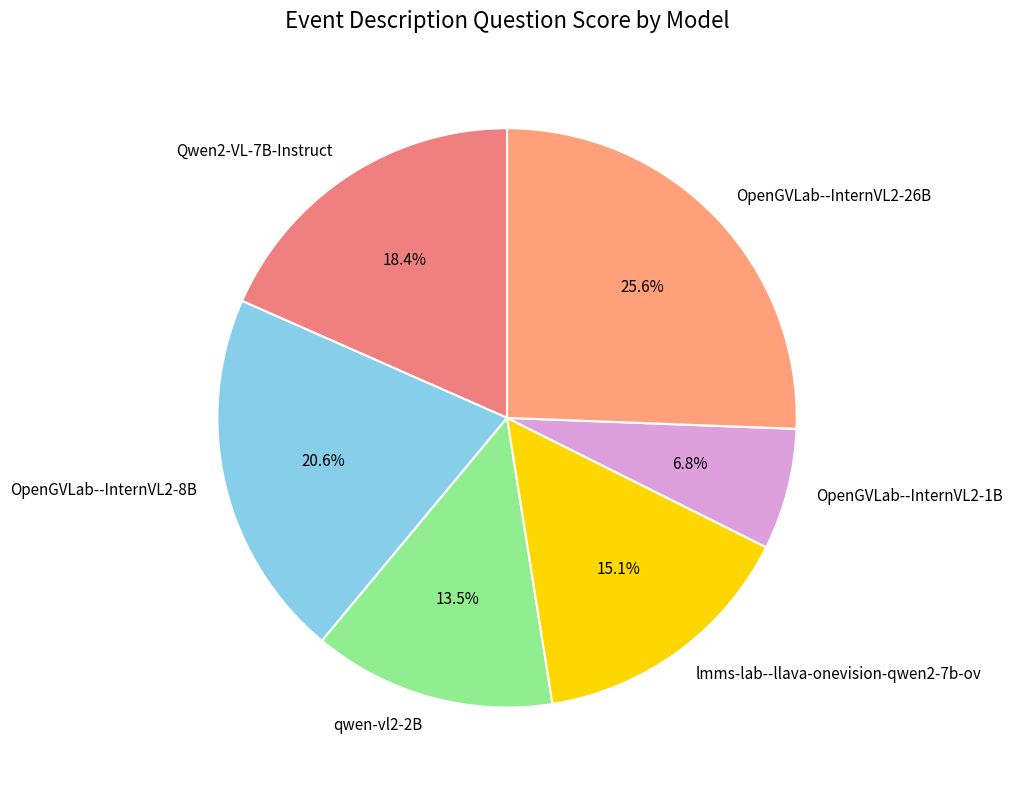

How many segments does this pie chart have?

6